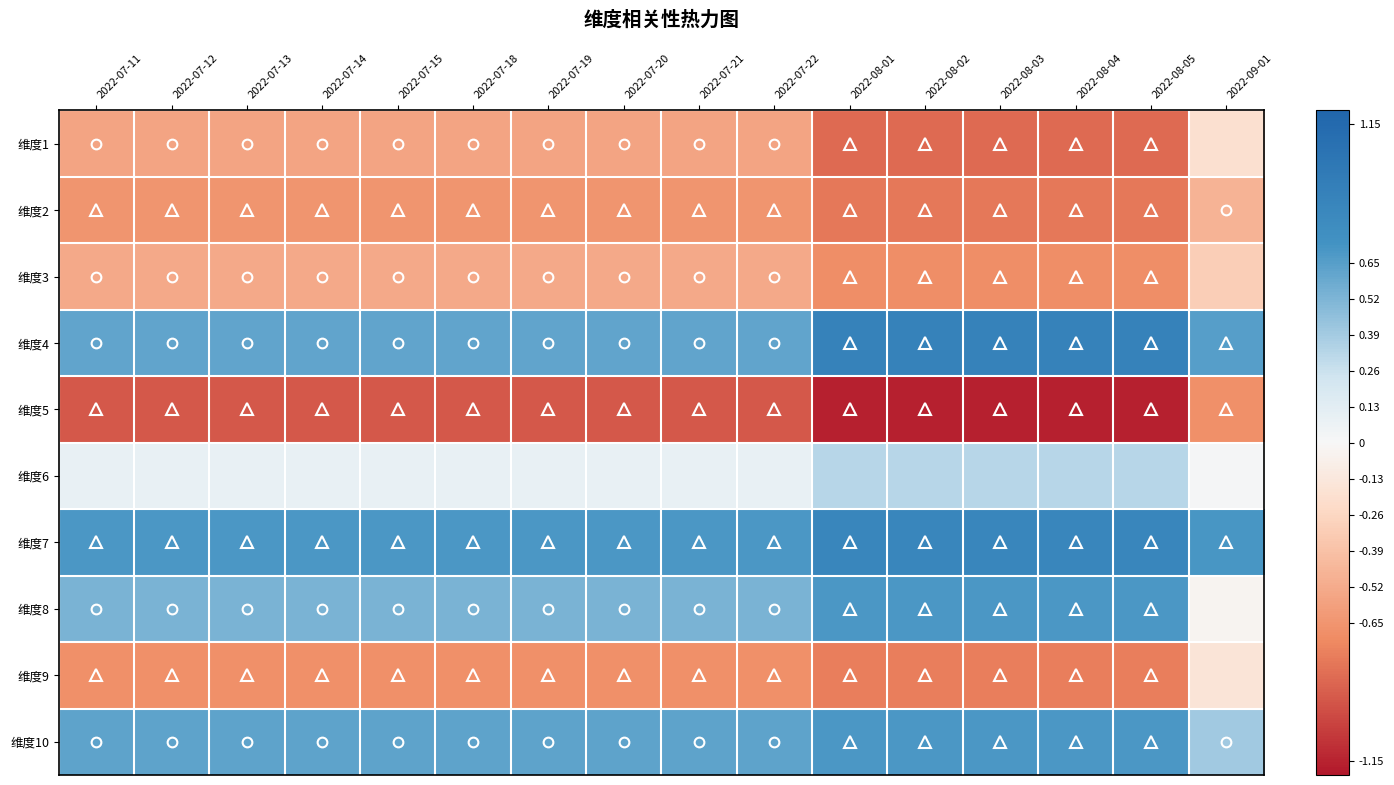

Reading left to right, what are all the values shown in this chart?

维度1: 2022-07-11=-0.6	2022-07-12=-0.6	2022-07-13=-0.6	2022-07-14=-0.6	2022-07-15=-0.6	2022-07-18=-0.6	2022-07-19=-0.6	2022-07-20=-0.6	2022-07-21=-0.6	2022-07-22=-0.6	2022-08-01=-0.9	2022-08-02=-0.9	2022-08-03=-0.9	2022-08-04=-0.9	2022-08-05=-0.9	2022-09-01=-0.2
维度2: 2022-07-11=-0.7	2022-07-12=-0.7	2022-07-13=-0.7	2022-07-14=-0.7	2022-07-15=-0.7	2022-07-18=-0.7	2022-07-19=-0.7	2022-07-20=-0.7	2022-07-21=-0.7	2022-07-22=-0.7	2022-08-01=-0.8	2022-08-02=-0.8	2022-08-03=-0.8	2022-08-04=-0.8	2022-08-05=-0.8	2022-09-01=-0.5
维度3: 2022-07-11=-0.5	2022-07-12=-0.5	2022-07-13=-0.5	2022-07-14=-0.5	2022-07-15=-0.5	2022-07-18=-0.5	2022-07-19=-0.5	2022-07-20=-0.5	2022-07-21=-0.5	2022-07-22=-0.5	2022-08-01=-0.7	2022-08-02=-0.7	2022-08-03=-0.7	2022-08-04=-0.7	2022-08-05=-0.7	2022-09-01=-0.3
维度4: 2022-07-11=0.6	2022-07-12=0.6	2022-07-13=0.6	2022-07-14=0.6	2022-07-15=0.6	2022-07-18=0.6	2022-07-19=0.6	2022-07-20=0.6	2022-07-21=0.6	2022-07-22=0.6	2022-08-01=0.9	2022-08-02=0.9	2022-08-03=0.9	2022-08-04=0.9	2022-08-05=0.9	2022-09-01=0.7
维度5: 2022-07-11=-0.9	2022-07-12=-0.9	2022-07-13=-0.9	2022-07-14=-0.9	2022-07-15=-0.9	2022-07-18=-0.9	2022-07-19=-0.9	2022-07-20=-0.9	2022-07-21=-0.9	2022-07-22=-0.9	2022-08-01=-1.2	2022-08-02=-1.2	2022-08-03=-1.2	2022-08-04=-1.2	2022-08-05=-1.2	2022-09-01=-0.7
维度6: 2022-07-11=0.1	2022-07-12=0.1	2022-07-13=0.1	2022-07-14=0.1	2022-07-15=0.1	2022-07-18=0.1	2022-07-19=0.1	2022-07-20=0.1	2022-07-21=0.1	2022-07-22=0.1	2022-08-01=0.3	2022-08-02=0.3	2022-08-03=0.3	2022-08-04=0.3	2022-08-05=0.3	2022-09-01=0.0
维度7: 2022-07-11=0.7	2022-07-12=0.7	2022-07-13=0.7	2022-07-14=0.7	2022-07-15=0.7	2022-07-18=0.7	2022-07-19=0.7	2022-07-20=0.7	2022-07-21=0.7	2022-07-22=0.7	2022-08-01=0.8	2022-08-02=0.8	2022-08-03=0.8	2022-08-04=0.8	2022-08-05=0.8	2022-09-01=0.7
维度8: 2022-07-11=0.5	2022-07-12=0.5	2022-07-13=0.5	2022-07-14=0.5	2022-07-15=0.5	2022-07-18=0.5	2022-07-19=0.5	2022-07-20=0.5	2022-07-21=0.5	2022-07-22=0.5	2022-08-01=0.7	2022-08-02=0.7	2022-08-03=0.7	2022-08-04=0.7	2022-08-05=0.7	2022-09-01=-0.0
维度9: 2022-07-11=-0.7	2022-07-12=-0.7	2022-07-13=-0.7	2022-07-14=-0.7	2022-07-15=-0.7	2022-07-18=-0.7	2022-07-19=-0.7	2022-07-20=-0.7	2022-07-21=-0.7	2022-07-22=-0.7	2022-08-01=-0.8	2022-08-02=-0.8	2022-08-03=-0.8	2022-08-04=-0.8	2022-08-05=-0.8	2022-09-01=-0.2
维度10: 2022-07-11=0.6	2022-07-12=0.6	2022-07-13=0.6	2022-07-14=0.6	2022-07-15=0.6	2022-07-18=0.6	2022-07-19=0.6	2022-07-20=0.6	2022-07-21=0.6	2022-07-22=0.6	2022-08-01=0.7	2022-08-02=0.7	2022-08-03=0.7	2022-08-04=0.7	2022-08-05=0.7	2022-09-01=0.4